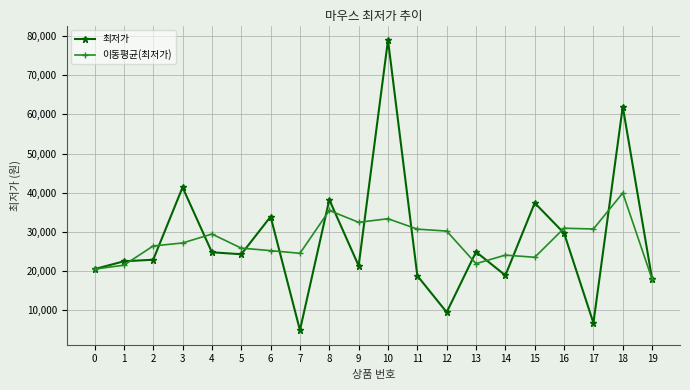

What is the minimum value for 이동평균(최저가)?

17900